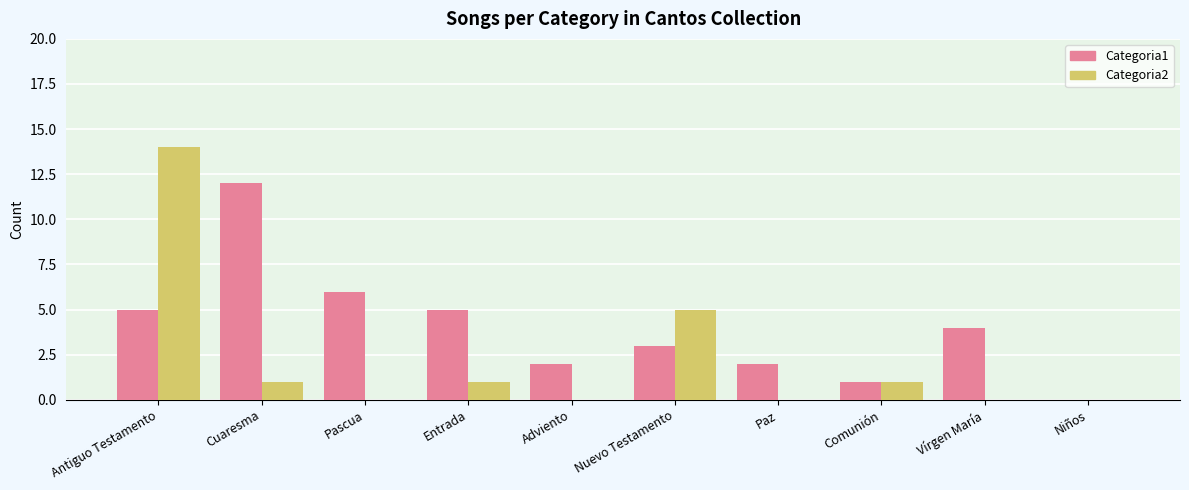

Which category has the highest value across all series?

Antiguo Testamento